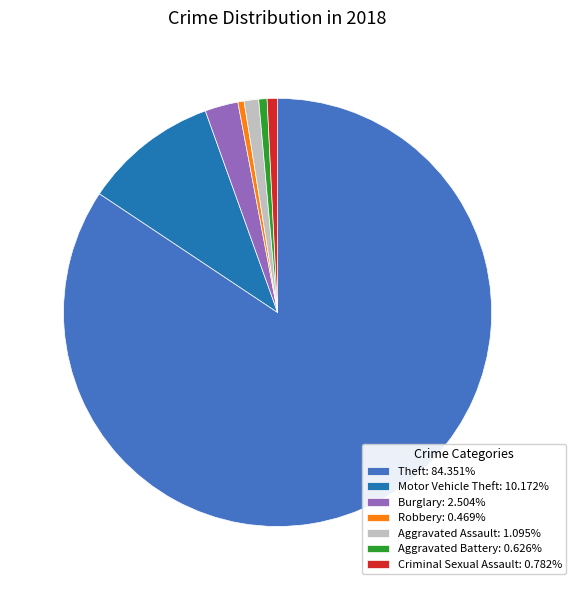

Count the number of slices in the pie.

7